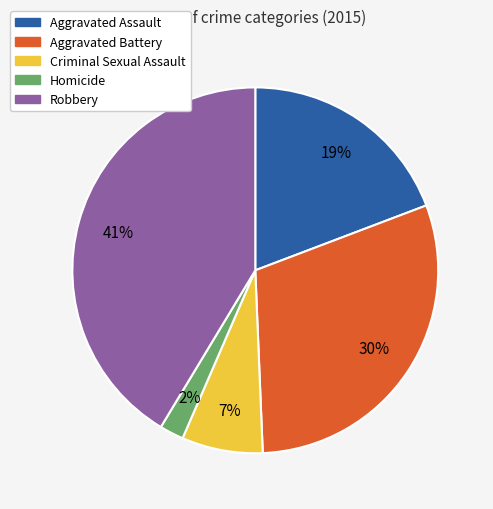

The Aggravated Assault slice represents 13% of the pie. True or false?

False